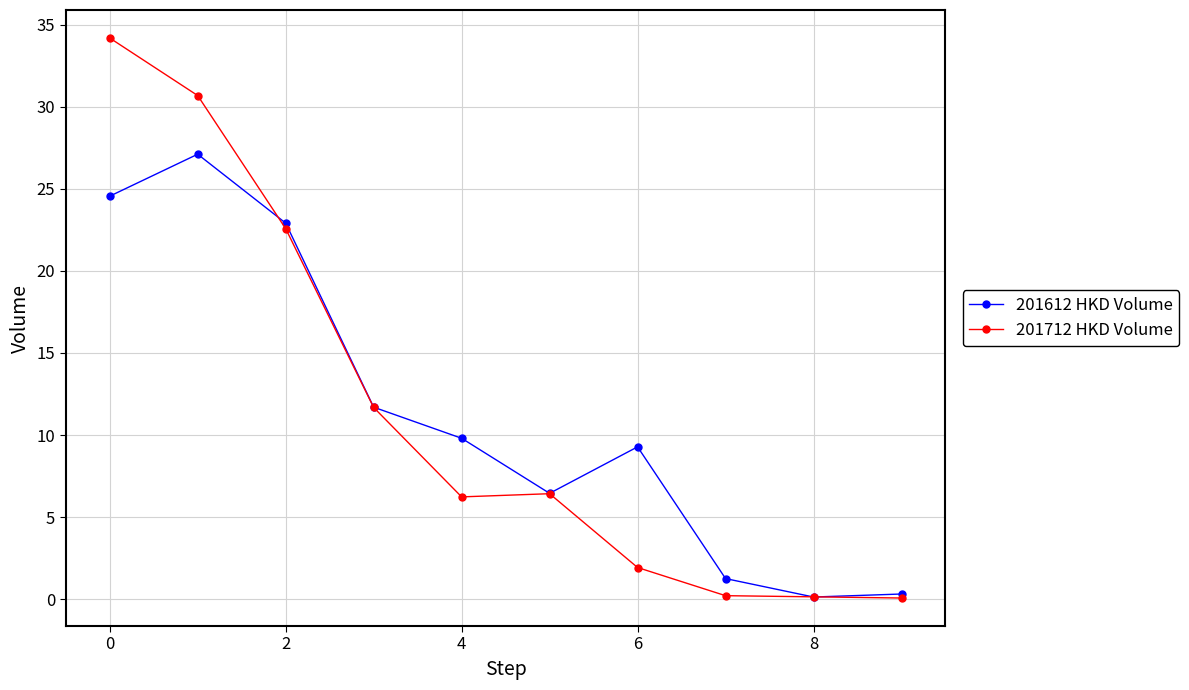

Which series has the widest spread of values?

201712 HKD Volume